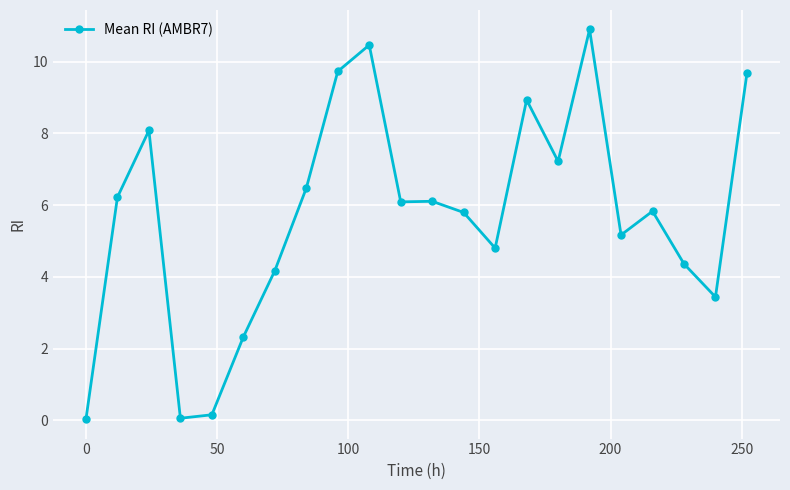

What is the average value?

5.7